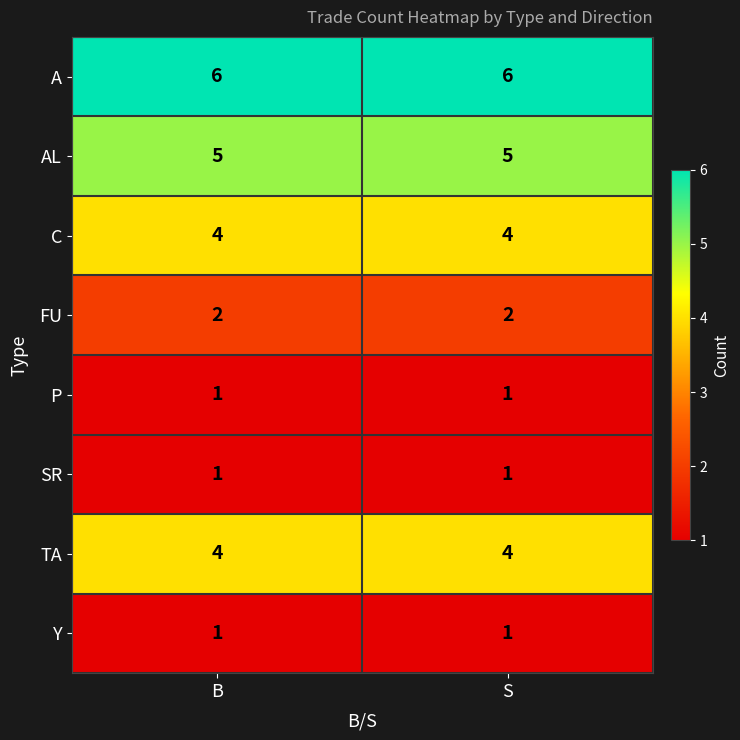

The SR series shows 1 at B. True or false?

True